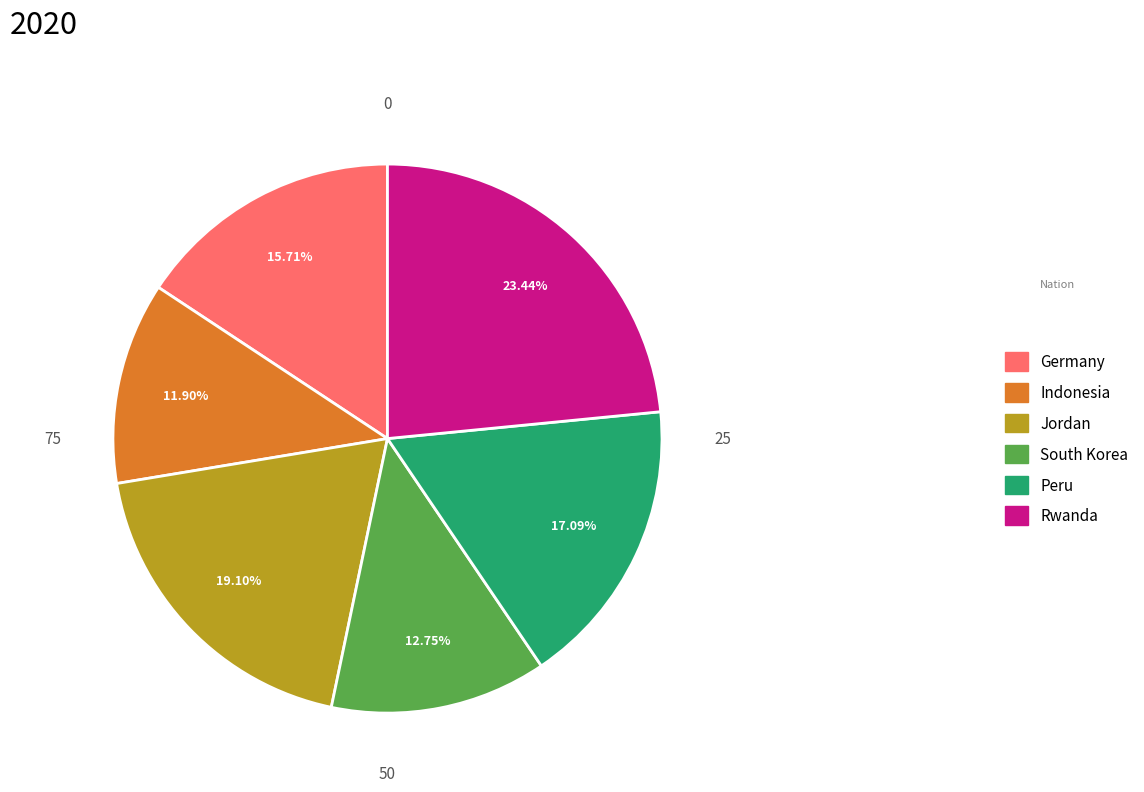

Which category has the smallest portion of the pie?

Indonesia